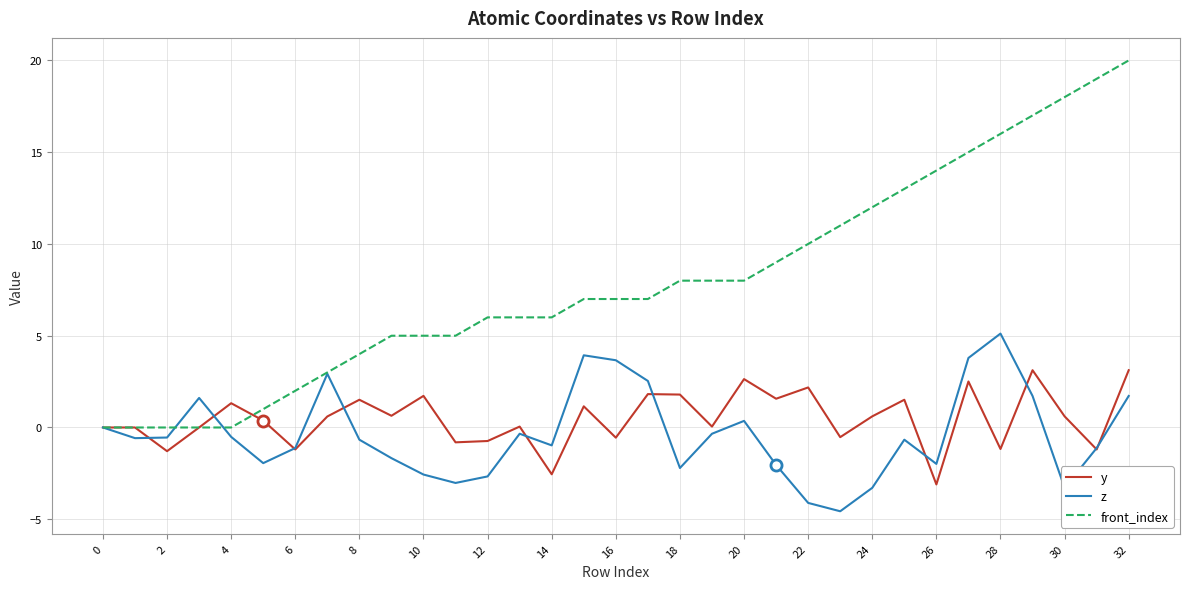

Which series has the largest total across all categories?

front_index